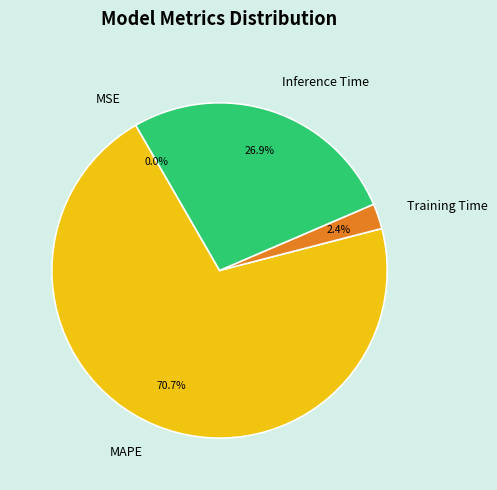

Which slice is the largest?

MAPE